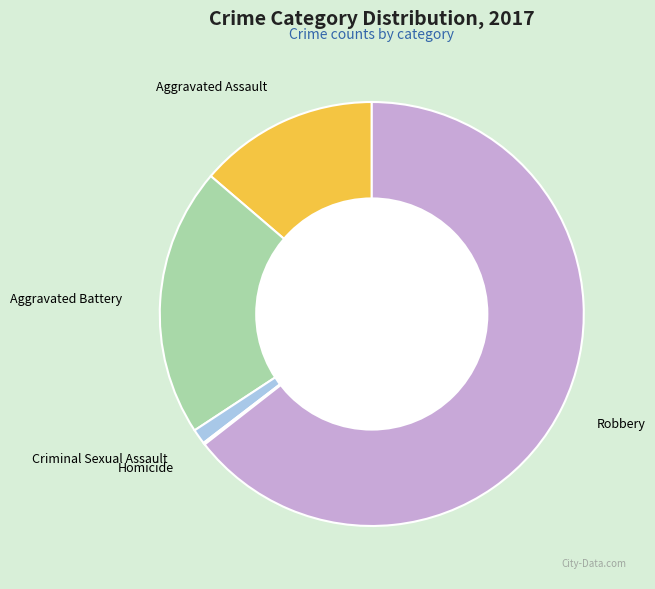

Combined, do Criminal Sexual Assault and Robbery account for over 50%?

Yes